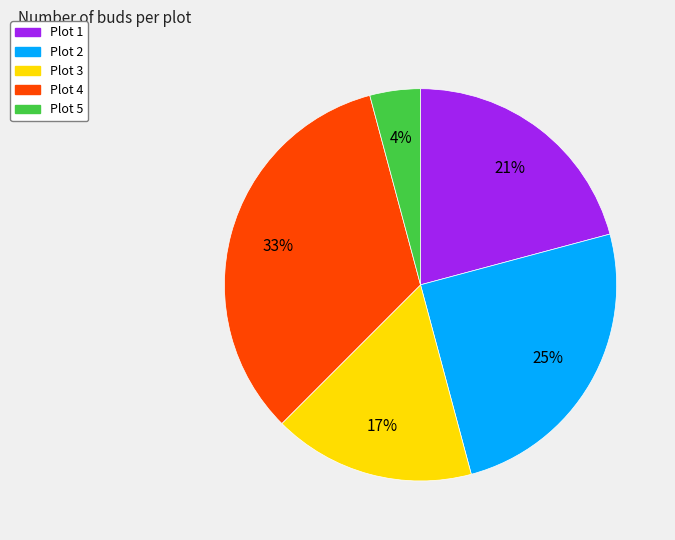

To the nearest percent, what percentage of the pie is Plot 1?

21%